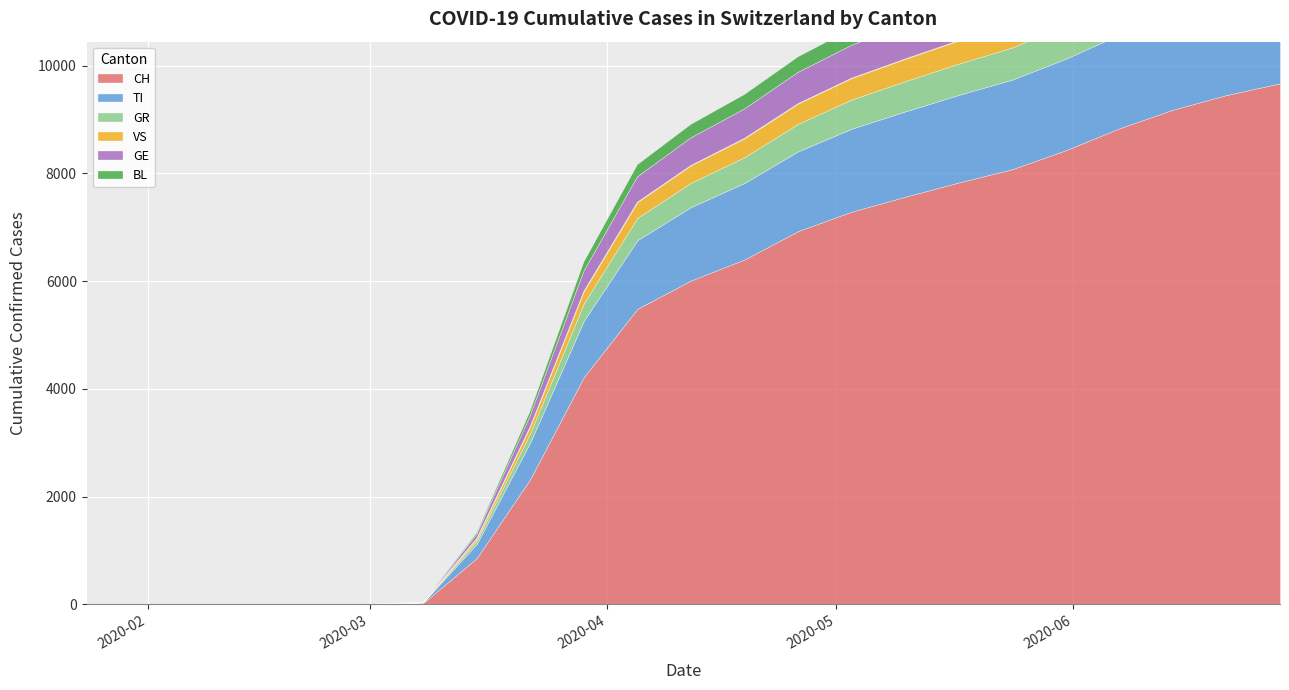

What is the average value of the TI series?

1138